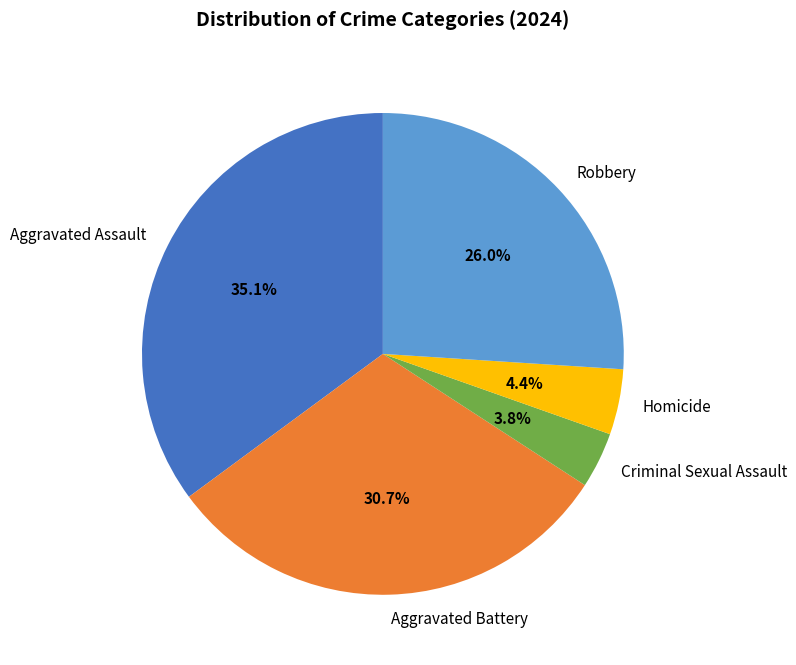

To the nearest percent, what portion does Aggravated Battery represent?

31%